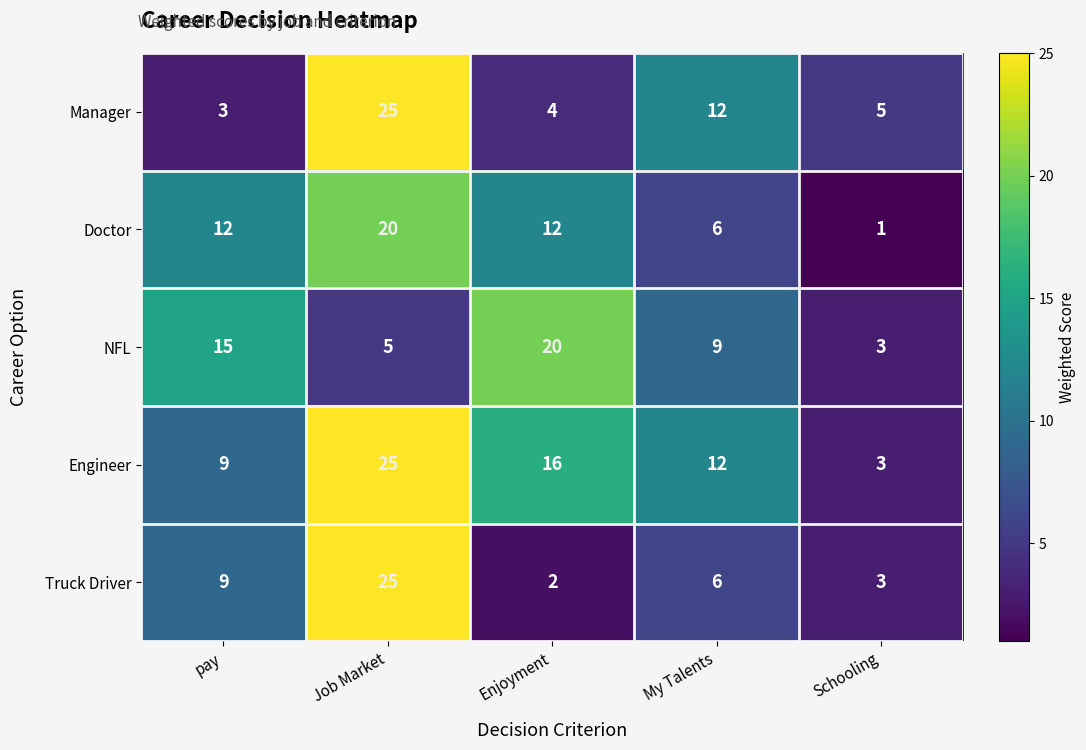

How many categories are shown in the chart?

5